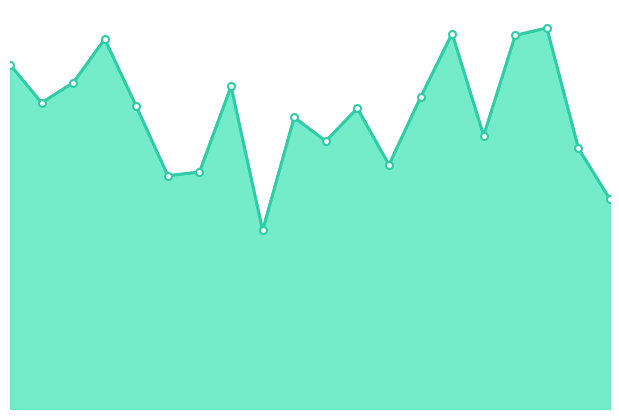

Is this an area chart (filled region under the line)?

Yes